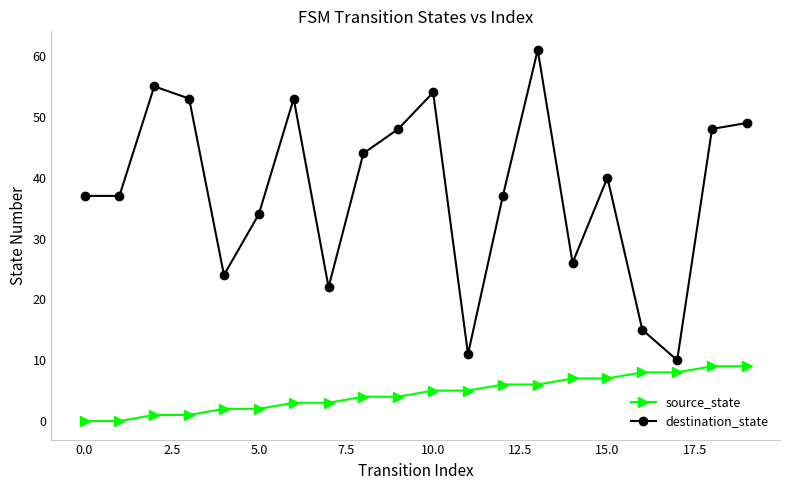

What is the greatest value displayed?

61